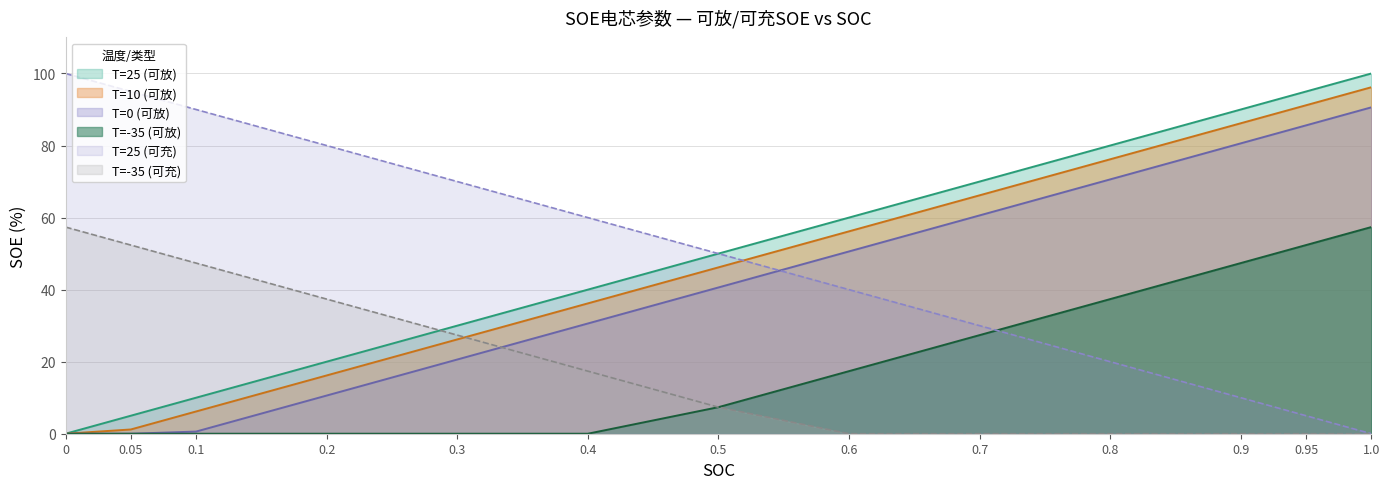

How many lines are shown in the chart?

6